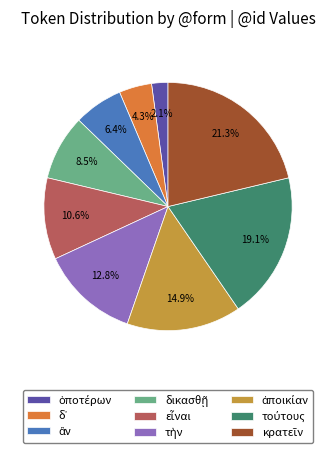

Is there a majority slice in this chart?

No